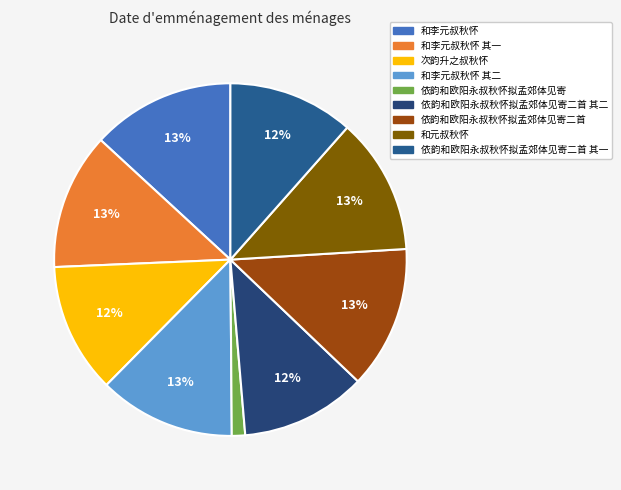

To the nearest percent, what percentage of the pie is 和李元叔秋怀?

13%